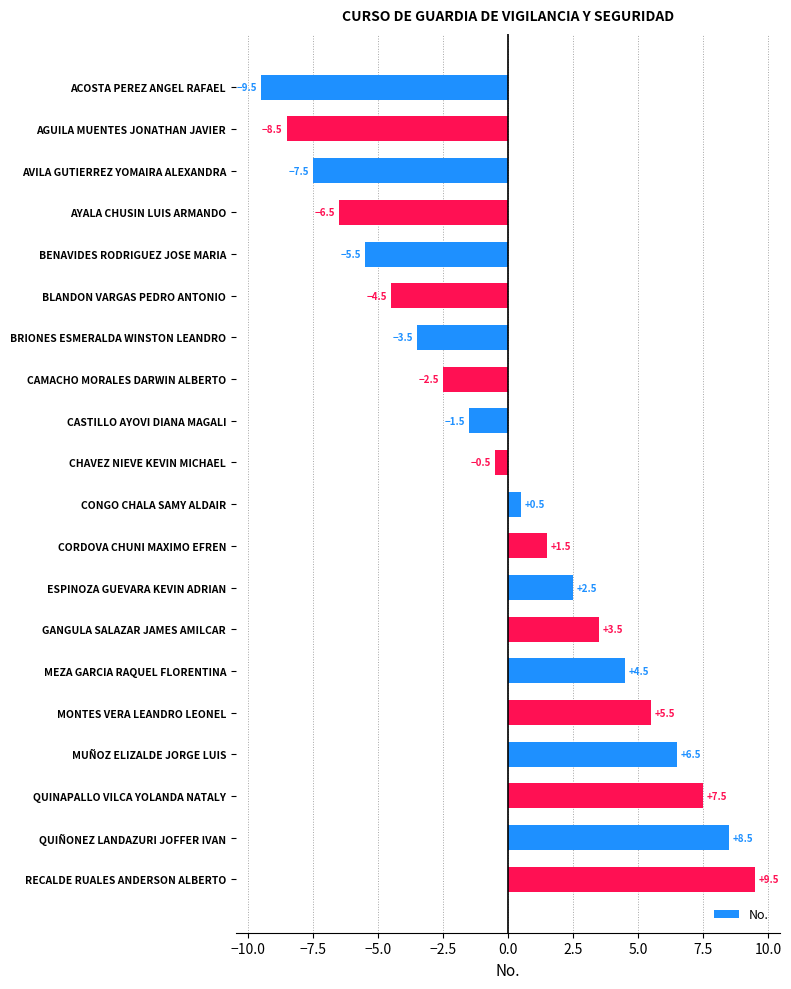

How many positive values are there?

10